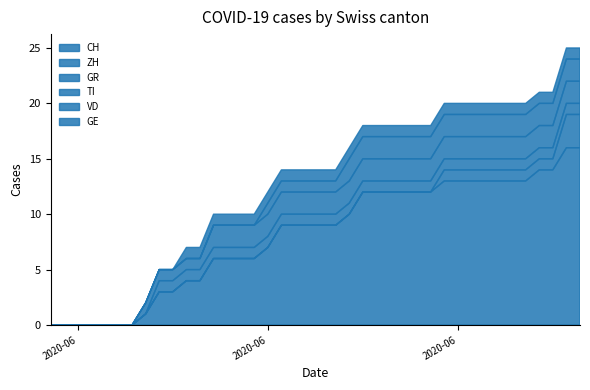

Reading left to right, what are all the values shown in this chart?

CH: 2020-05-31=0	2020-06-01=0	2020-06-02=0	2020-06-03=0	2020-06-04=0	2020-06-05=0	2020-06-06=0	2020-06-07=1	2020-06-08=3	2020-06-09=3	2020-06-10=4	2020-06-11=4	2020-06-12=6	2020-06-13=6	2020-06-14=6	2020-06-15=6	2020-06-16=7	2020-06-17=9	2020-06-18=9	2020-06-19=9	2020-06-20=9	2020-06-21=9	2020-06-22=10	2020-06-23=12	2020-06-24=12	2020-06-25=12	2020-06-26=12	2020-06-27=12	2020-06-28=12	2020-06-29=13	2020-06-30=13	2020-07-01=13	2020-07-02=13	2020-07-03=13	2020-07-04=13	2020-07-05=13	2020-07-06=14	2020-07-07=14	2020-07-08=16	2020-07-09=16
ZH: 2020-05-31=0	2020-06-01=0	2020-06-02=0	2020-06-03=0	2020-06-04=0	2020-06-05=0	2020-06-06=0	2020-06-07=0	2020-06-08=0	2020-06-09=0	2020-06-10=0	2020-06-11=0	2020-06-12=0	2020-06-13=0	2020-06-14=0	2020-06-15=0	2020-06-16=0	2020-06-17=0	2020-06-18=0	2020-06-19=0	2020-06-20=0	2020-06-21=0	2020-06-22=0	2020-06-23=0	2020-06-24=0	2020-06-25=0	2020-06-26=0	2020-06-27=0	2020-06-28=0	2020-06-29=1	2020-06-30=1	2020-07-01=1	2020-07-02=1	2020-07-03=1	2020-07-04=1	2020-07-05=1	2020-07-06=1	2020-07-07=1	2020-07-08=3	2020-07-09=3
GR: 2020-05-31=0	2020-06-01=0	2020-06-02=0	2020-06-03=0	2020-06-04=0	2020-06-05=0	2020-06-06=0	2020-06-07=0	2020-06-08=1	2020-06-09=1	2020-06-10=1	2020-06-11=1	2020-06-12=1	2020-06-13=1	2020-06-14=1	2020-06-15=1	2020-06-16=1	2020-06-17=1	2020-06-18=1	2020-06-19=1	2020-06-20=1	2020-06-21=1	2020-06-22=1	2020-06-23=1	2020-06-24=1	2020-06-25=1	2020-06-26=1	2020-06-27=1	2020-06-28=1	2020-06-29=1	2020-06-30=1	2020-07-01=1	2020-07-02=1	2020-07-03=1	2020-07-04=1	2020-07-05=1	2020-07-06=1	2020-07-07=1	2020-07-08=1	2020-07-09=1
TI: 2020-05-31=0	2020-06-01=0	2020-06-02=0	2020-06-03=0	2020-06-04=0	2020-06-05=0	2020-06-06=0	2020-06-07=1	2020-06-08=1	2020-06-09=1	2020-06-10=1	2020-06-11=1	2020-06-12=2	2020-06-13=2	2020-06-14=2	2020-06-15=2	2020-06-16=2	2020-06-17=2	2020-06-18=2	2020-06-19=2	2020-06-20=2	2020-06-21=2	2020-06-22=2	2020-06-23=2	2020-06-24=2	2020-06-25=2	2020-06-26=2	2020-06-27=2	2020-06-28=2	2020-06-29=2	2020-06-30=2	2020-07-01=2	2020-07-02=2	2020-07-03=2	2020-07-04=2	2020-07-05=2	2020-07-06=2	2020-07-07=2	2020-07-08=2	2020-07-09=2
VD: 2020-05-31=0	2020-06-01=0	2020-06-02=0	2020-06-03=0	2020-06-04=0	2020-06-05=0	2020-06-06=0	2020-06-07=0	2020-06-08=0	2020-06-09=0	2020-06-10=0	2020-06-11=0	2020-06-12=0	2020-06-13=0	2020-06-14=0	2020-06-15=0	2020-06-16=1	2020-06-17=1	2020-06-18=1	2020-06-19=1	2020-06-20=1	2020-06-21=1	2020-06-22=2	2020-06-23=2	2020-06-24=2	2020-06-25=2	2020-06-26=2	2020-06-27=2	2020-06-28=2	2020-06-29=2	2020-06-30=2	2020-07-01=2	2020-07-02=2	2020-07-03=2	2020-07-04=2	2020-07-05=2	2020-07-06=2	2020-07-07=2	2020-07-08=2	2020-07-09=2
GE: 2020-05-31=0	2020-06-01=0	2020-06-02=0	2020-06-03=0	2020-06-04=0	2020-06-05=0	2020-06-06=0	2020-06-07=0	2020-06-08=0	2020-06-09=0	2020-06-10=1	2020-06-11=1	2020-06-12=1	2020-06-13=1	2020-06-14=1	2020-06-15=1	2020-06-16=1	2020-06-17=1	2020-06-18=1	2020-06-19=1	2020-06-20=1	2020-06-21=1	2020-06-22=1	2020-06-23=1	2020-06-24=1	2020-06-25=1	2020-06-26=1	2020-06-27=1	2020-06-28=1	2020-06-29=1	2020-06-30=1	2020-07-01=1	2020-07-02=1	2020-07-03=1	2020-07-04=1	2020-07-05=1	2020-07-06=1	2020-07-07=1	2020-07-08=1	2020-07-09=1